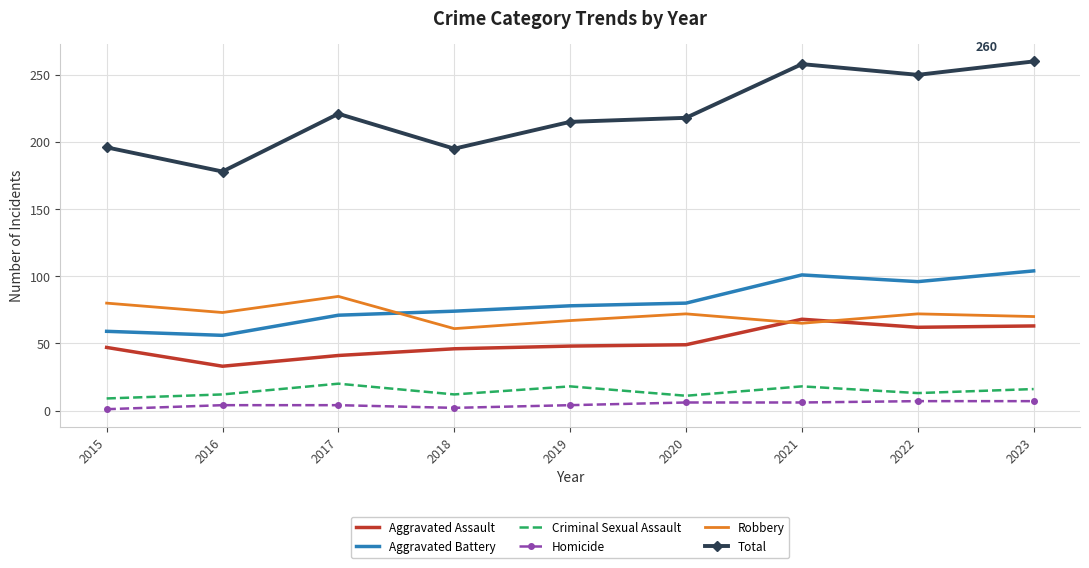

The value of Aggravated Battery at 2022 is 169. True or false?

False